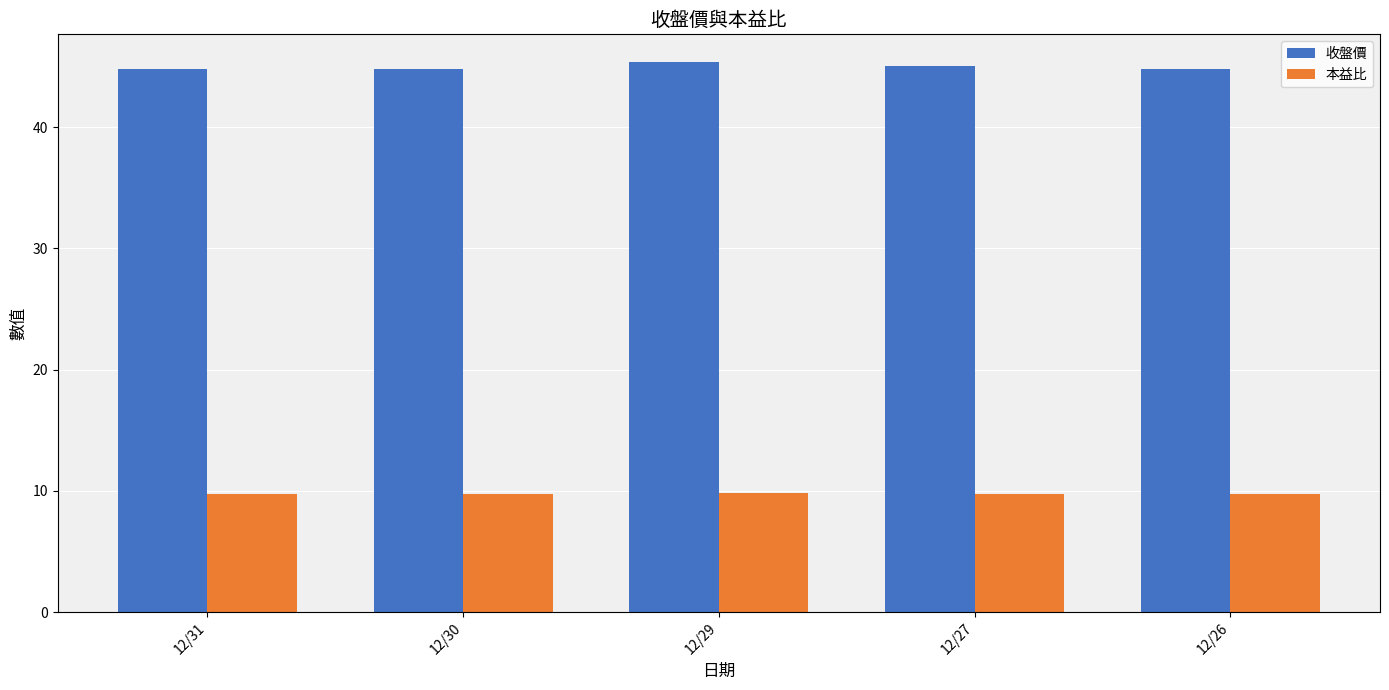

Is it true that 收盤價 equals 13.8 at 12/29?

False